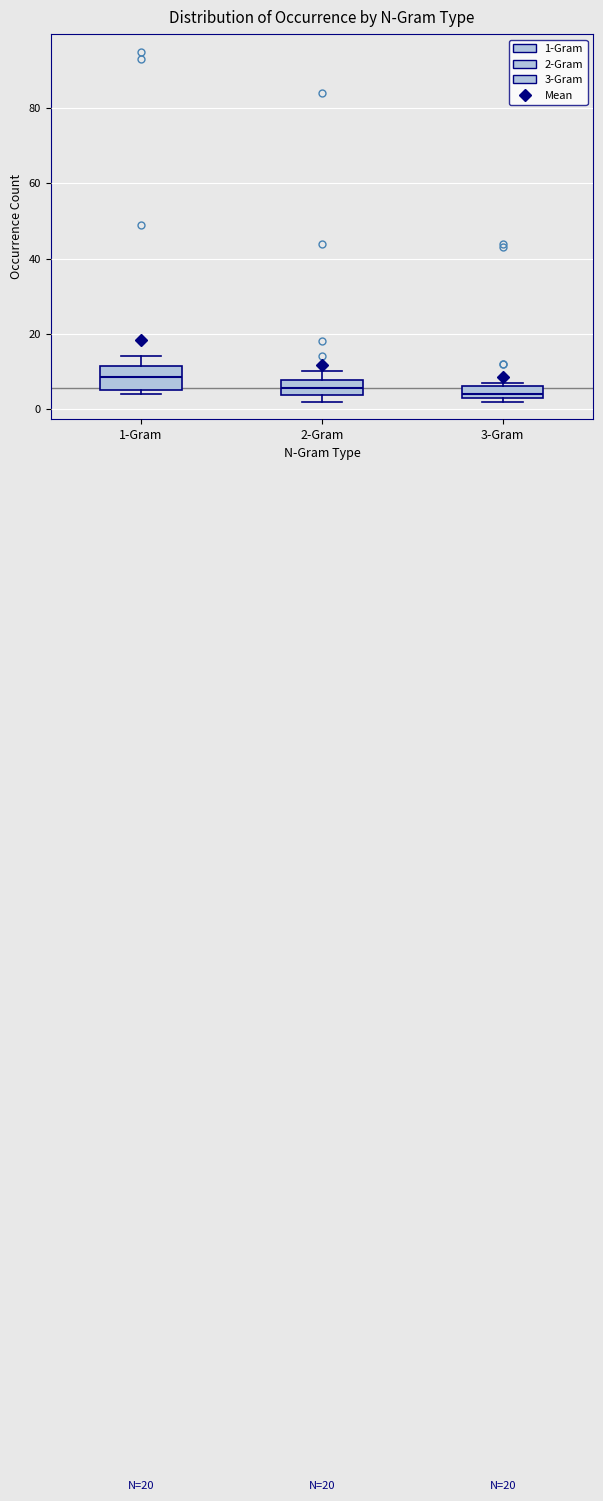

Comparing the boxes themselves (not the whiskers), which one is the tallest?

1-Gram